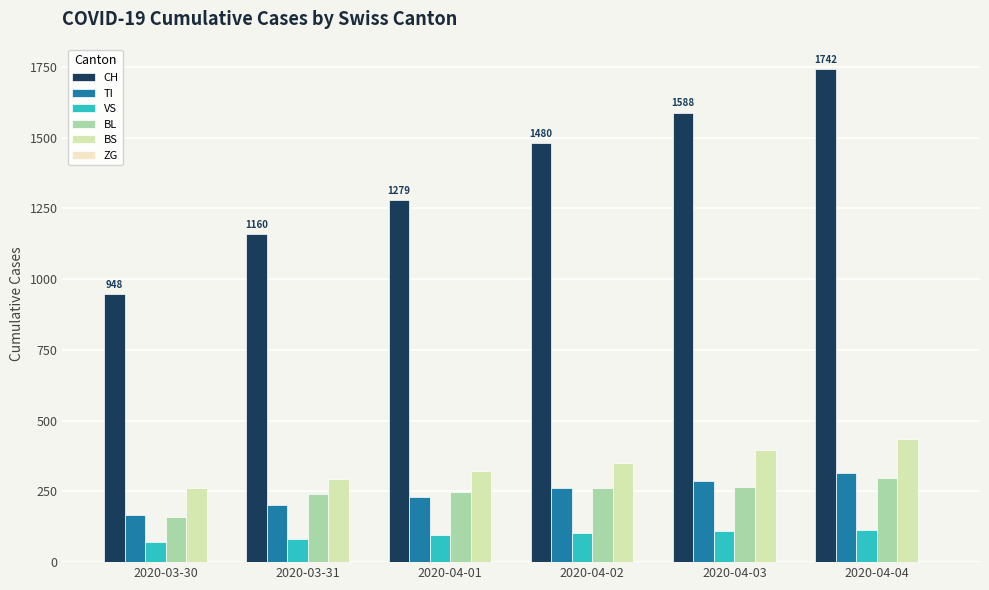

How many data points does each series have?

6